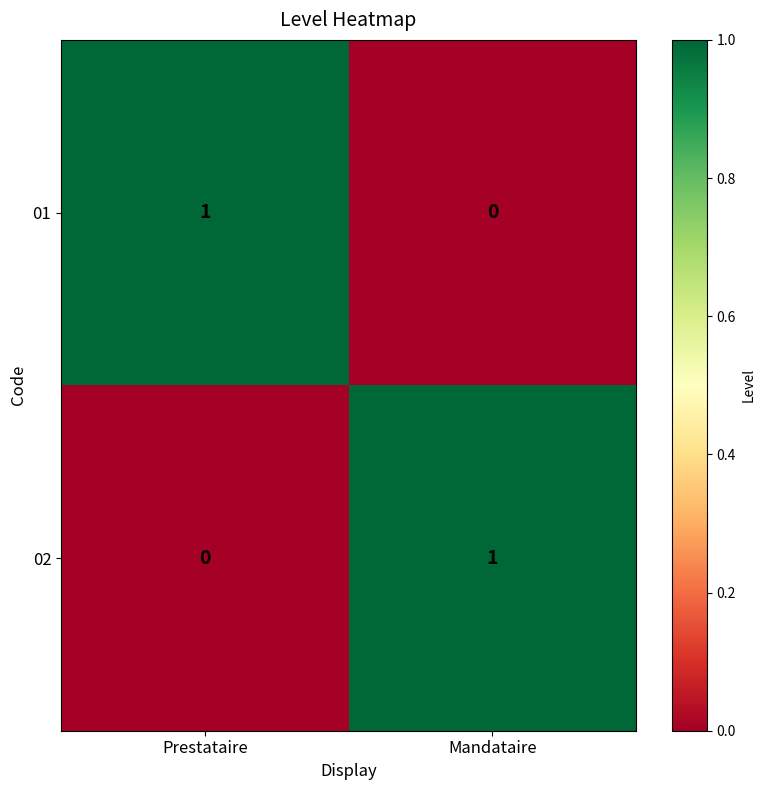

At which label does 02 reach its peak?

Mandataire